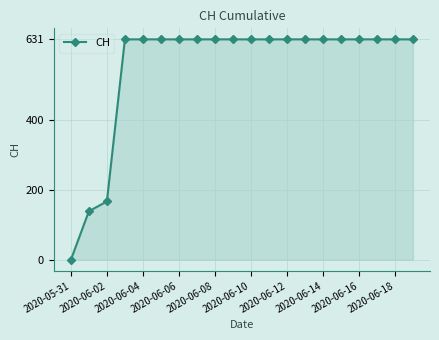

What is the sum of all values?

11033